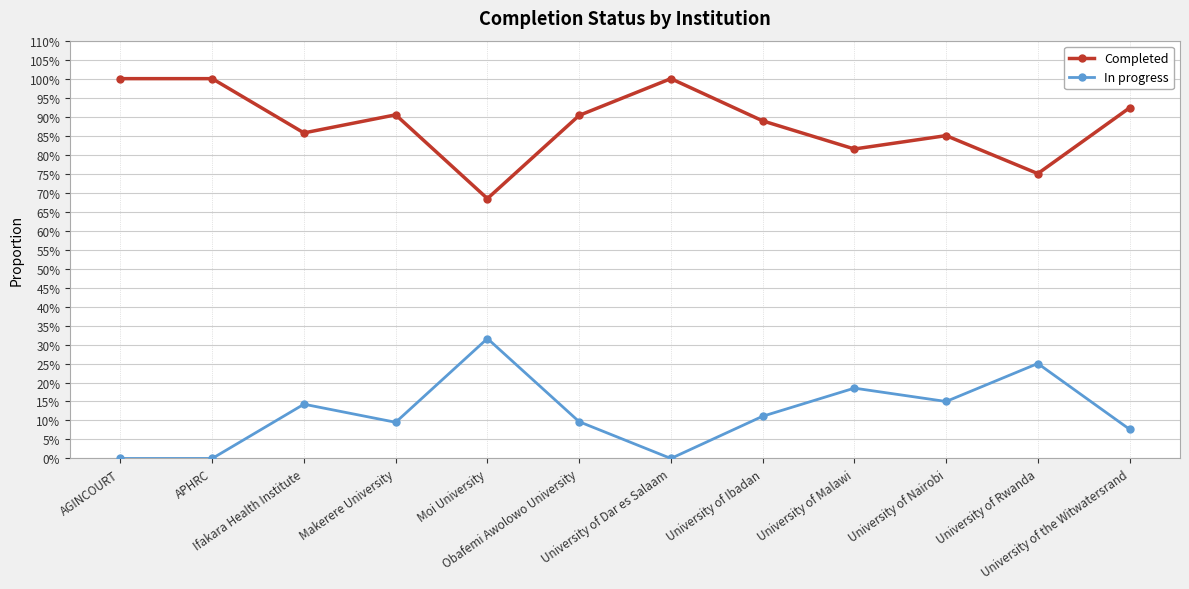

At how many categories does at least one series exceed 0?

12